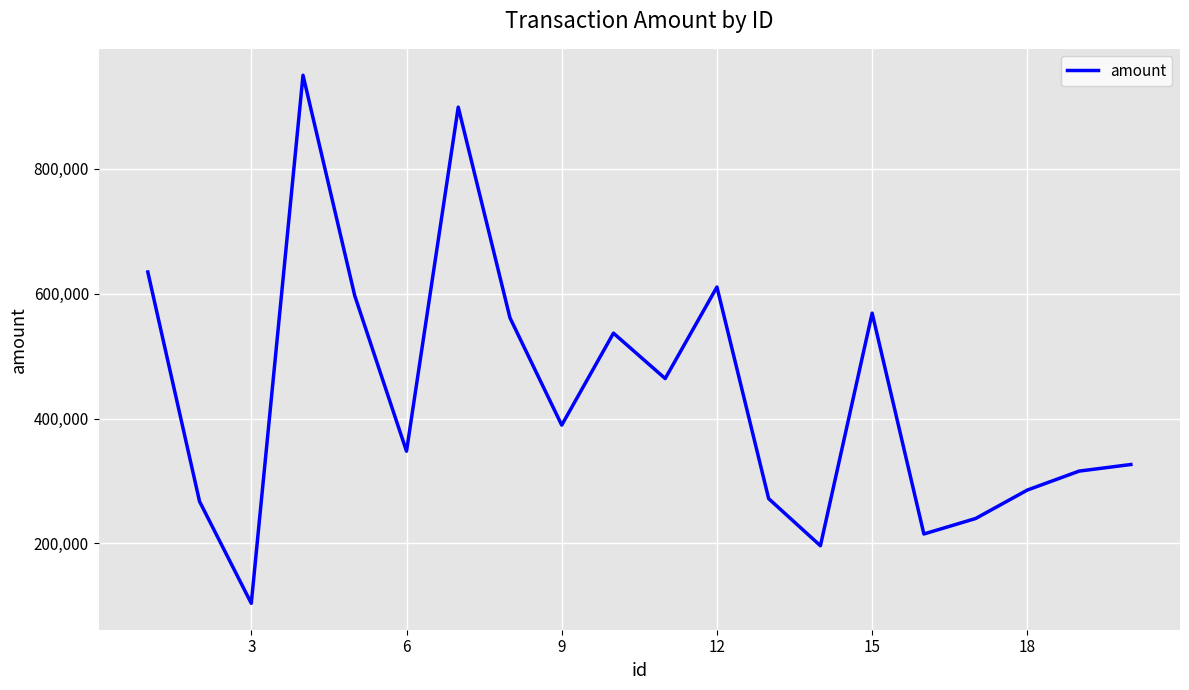

What is the minimum value shown in the chart?

103925